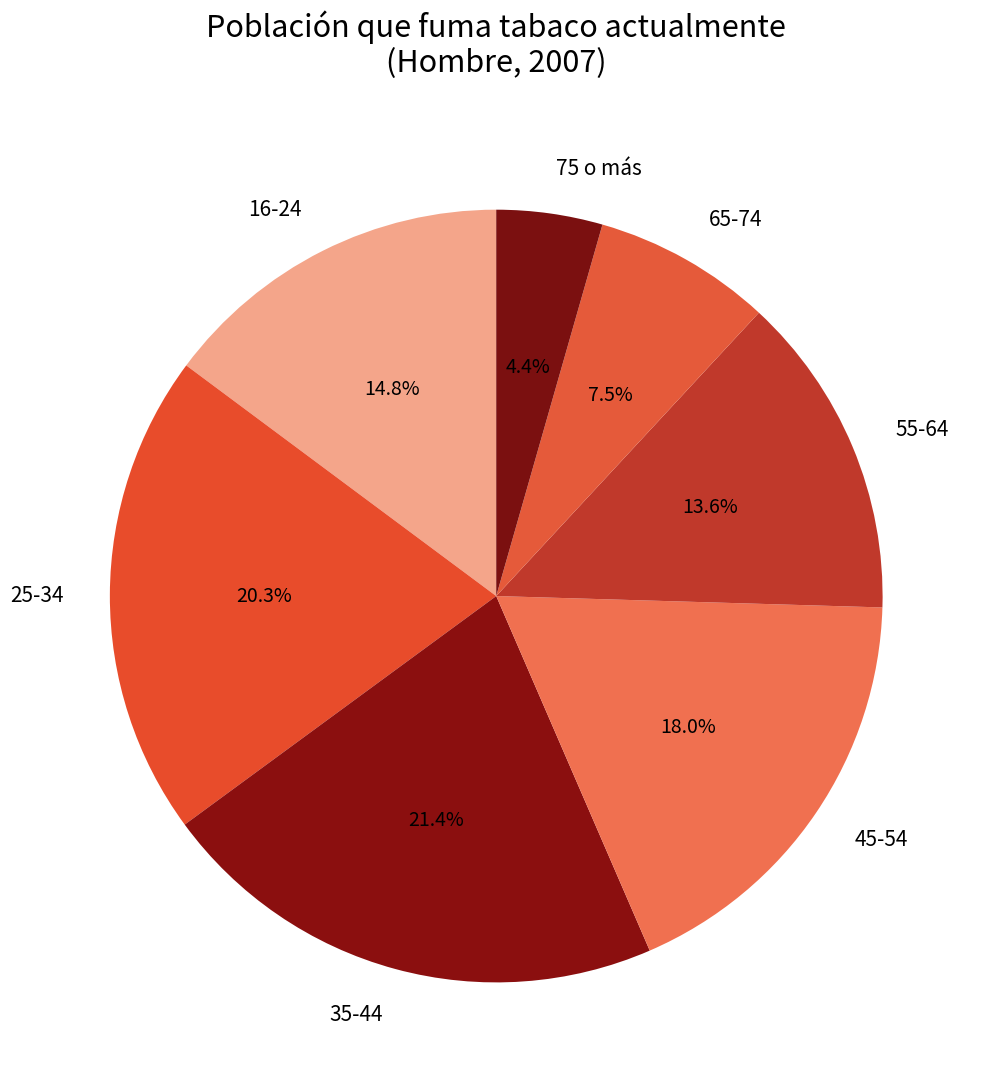

Do 16-24 and 65-74 together represent more than half of the pie?

No